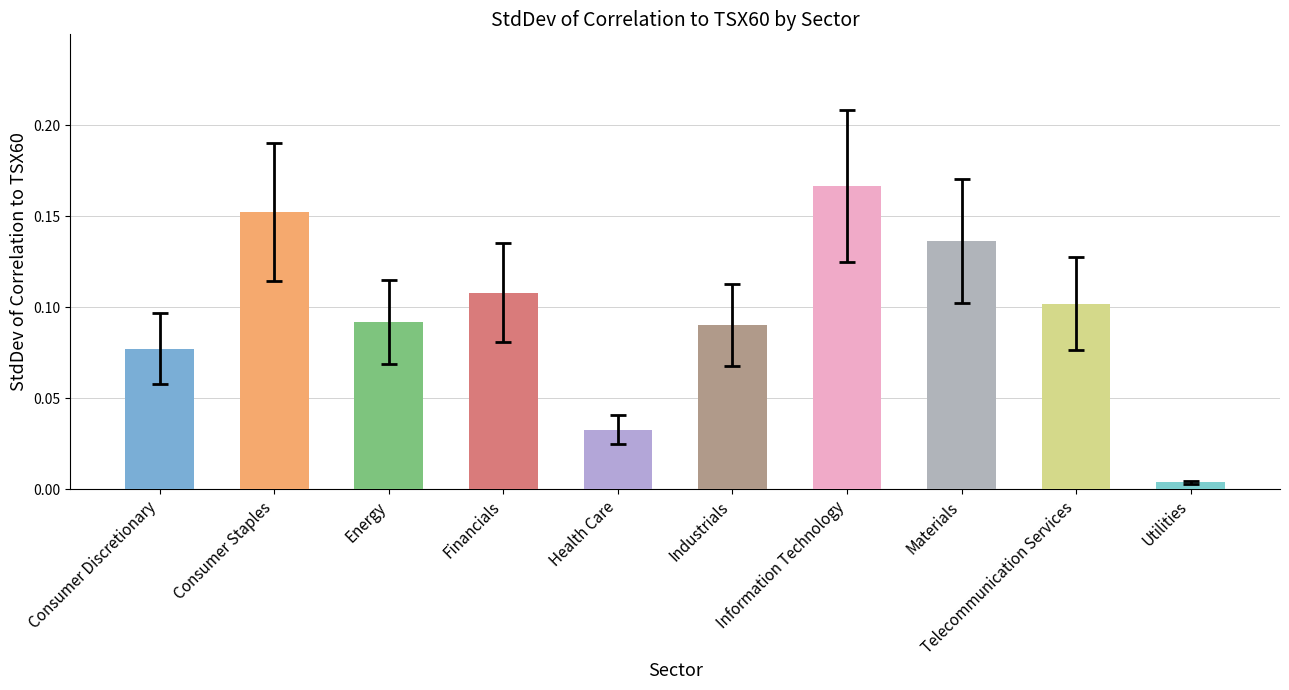

Which category has the highest value across all series?

Information Technology